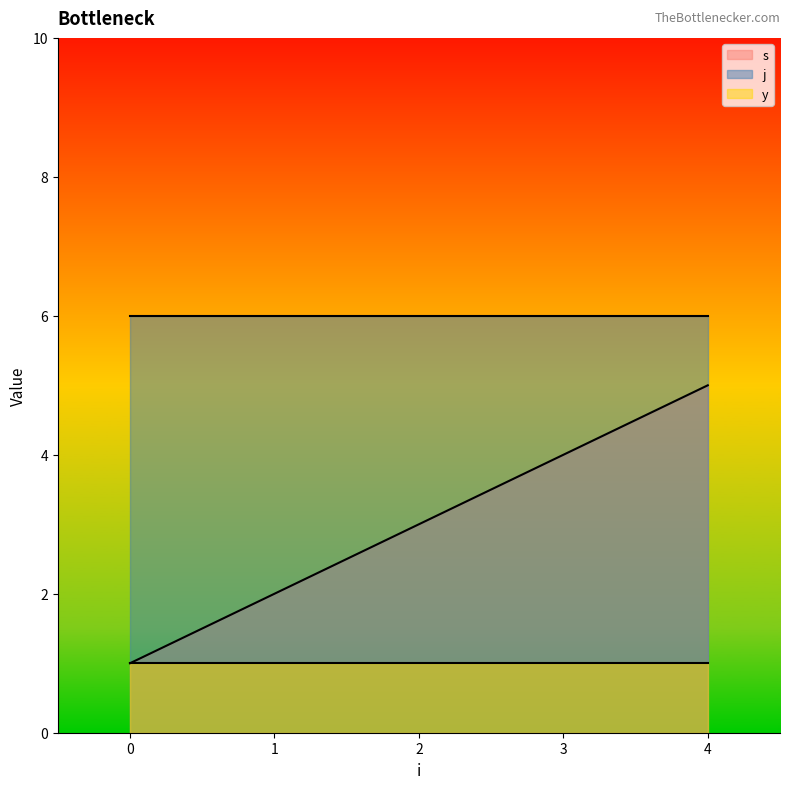

True or false: s and y intersect in this chart.

False